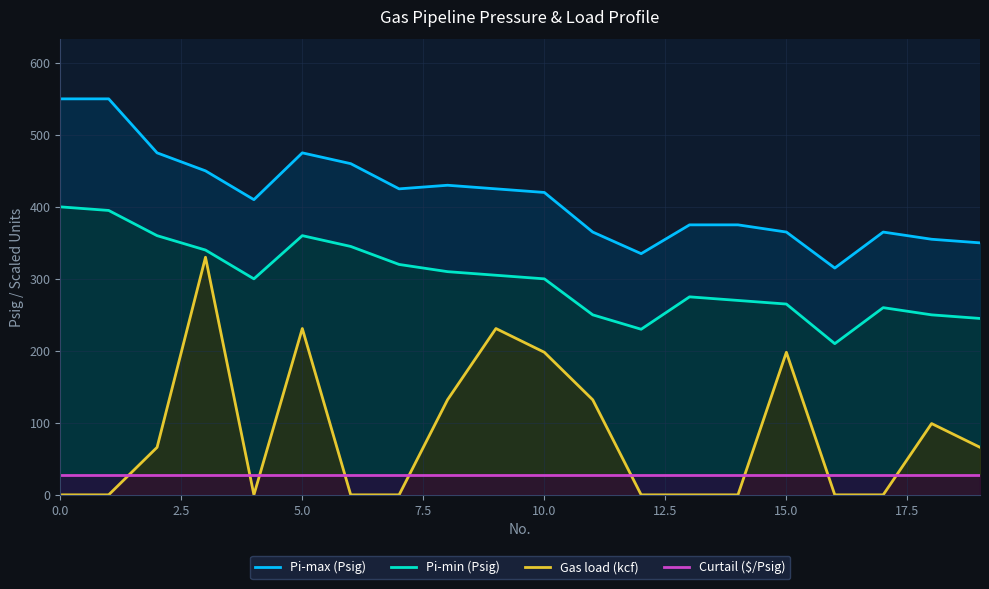

The value of Curtail ($/Psig) at 10.0 is 27.5. True or false?

True